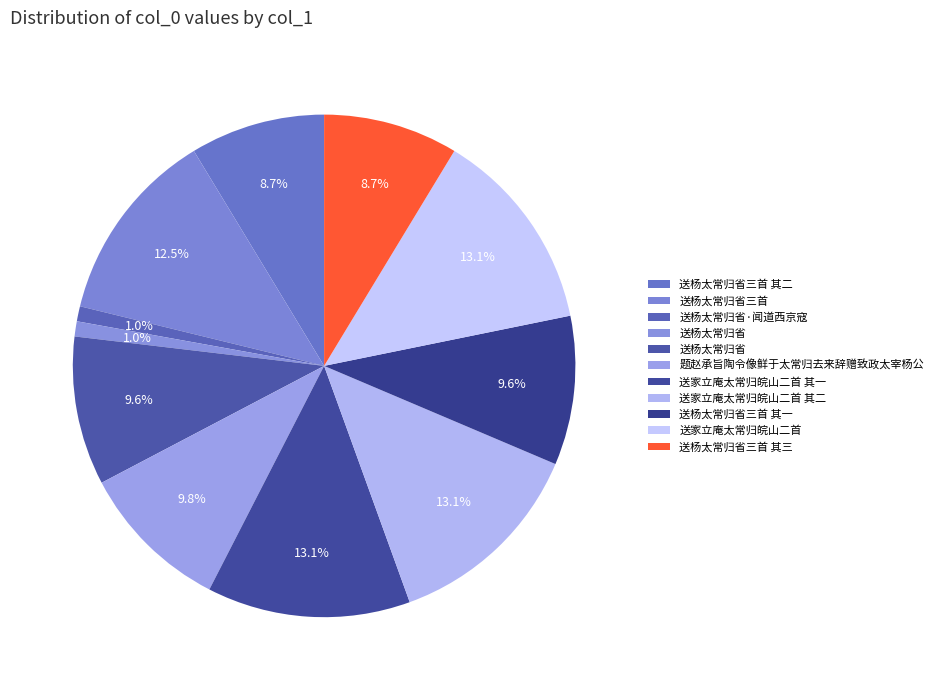

How many segments does this pie chart have?

11